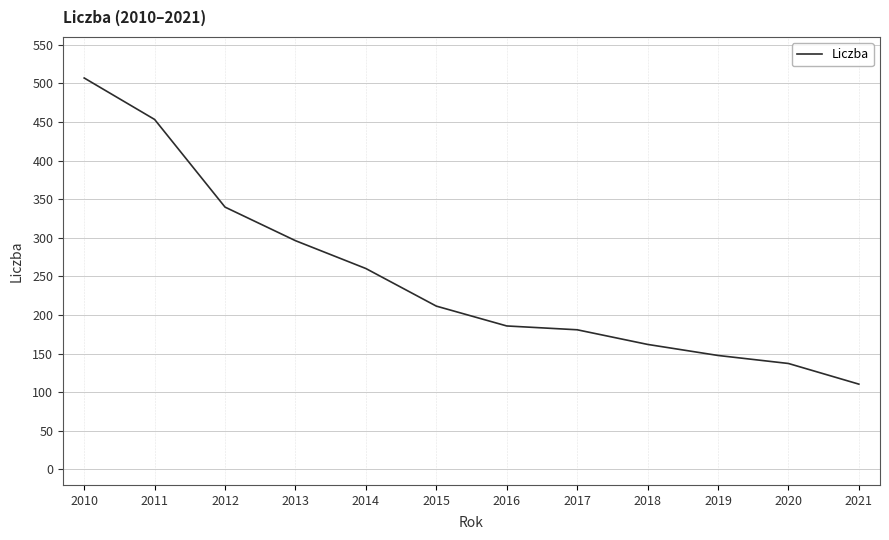

What is the minimum value shown in the chart?

110.5